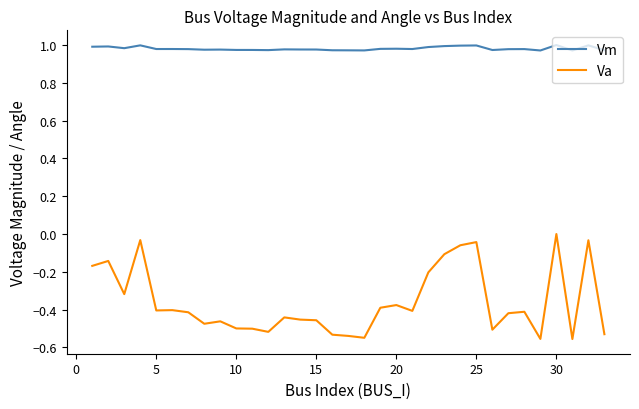

True or false: Vm and Va intersect in this chart.

False